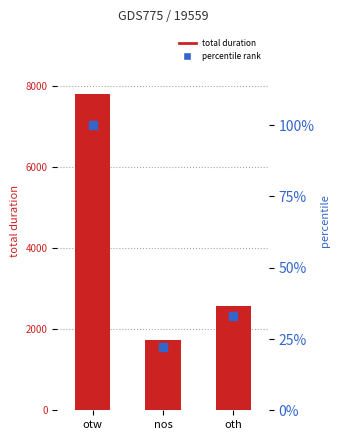

Is the value of percentile at oth greater than the value of duration at otw?

No